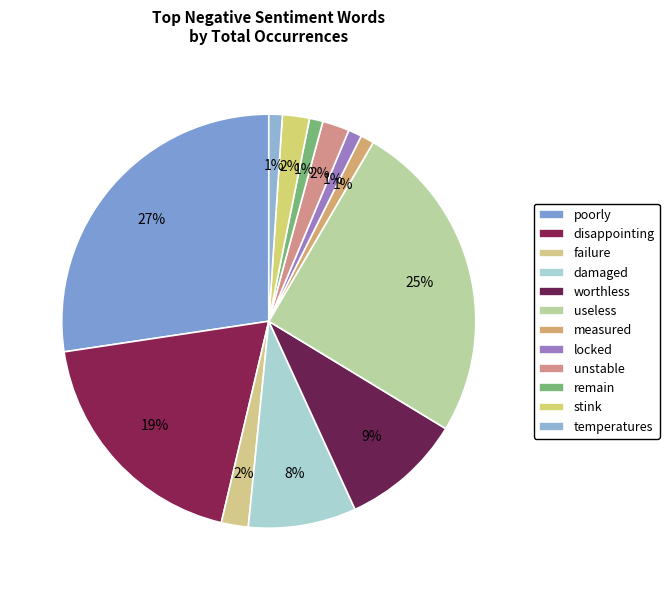

Between poorly and remain, which is larger?

poorly